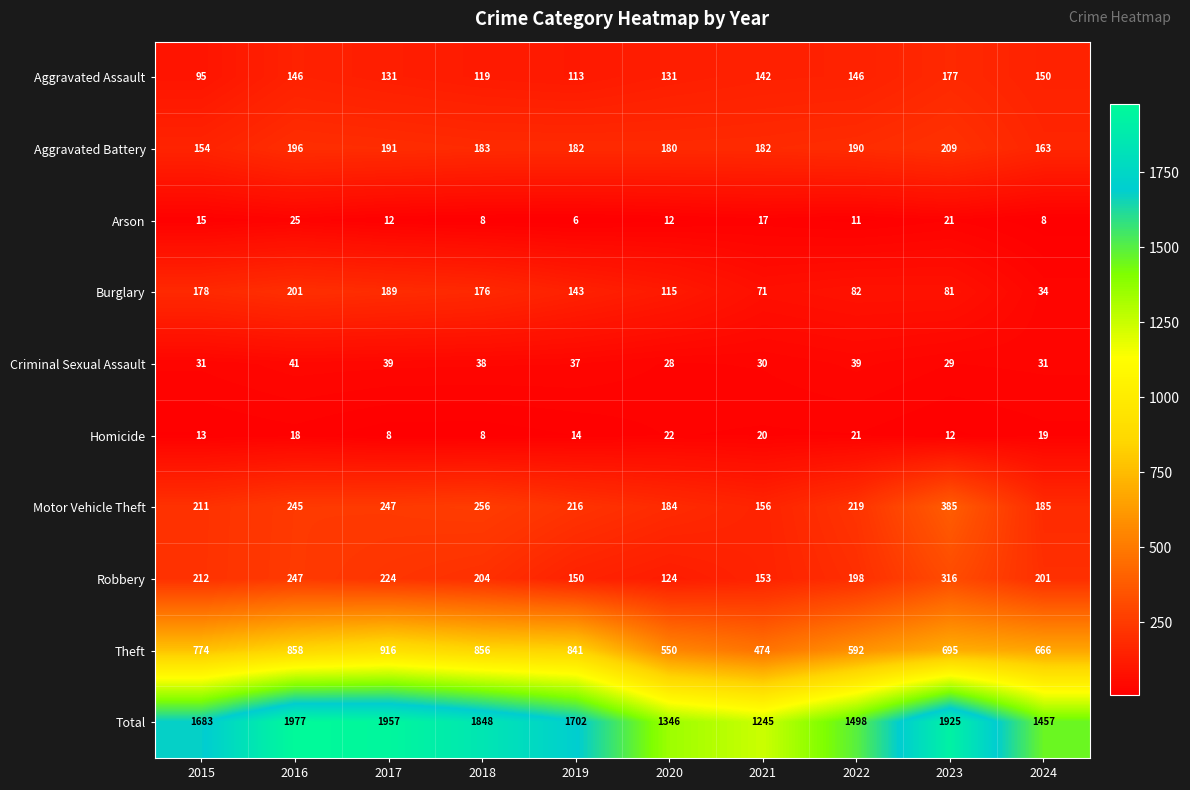

Rank the series by their maximum value, from highest to lowest.

Total, Theft, Motor Vehicle Theft, Robbery, Aggravated Battery, Burglary, Aggravated Assault, Criminal Sexual Assault, Arson, Homicide